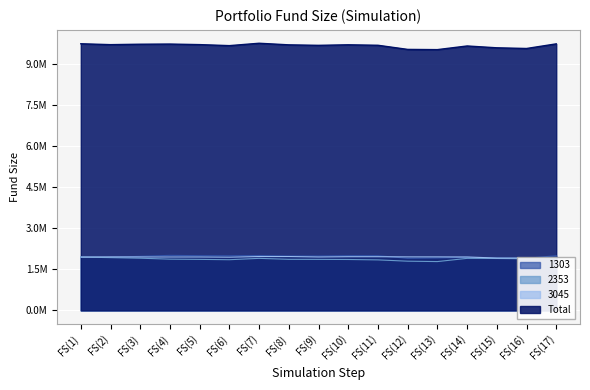

Which category has the highest value in the 2353 series?

FS(1)